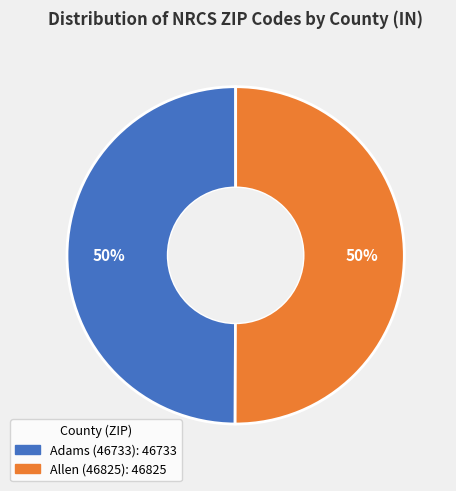

Combined, do Adams (46733) and Allen (46825) account for over 50%?

Yes